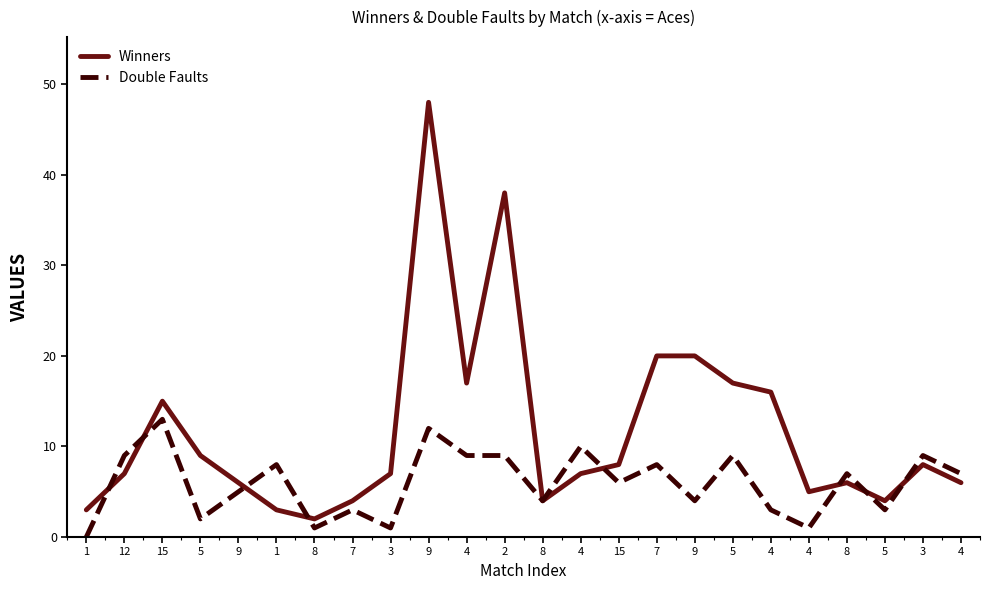

What is the label of the 13th point from the left?

8